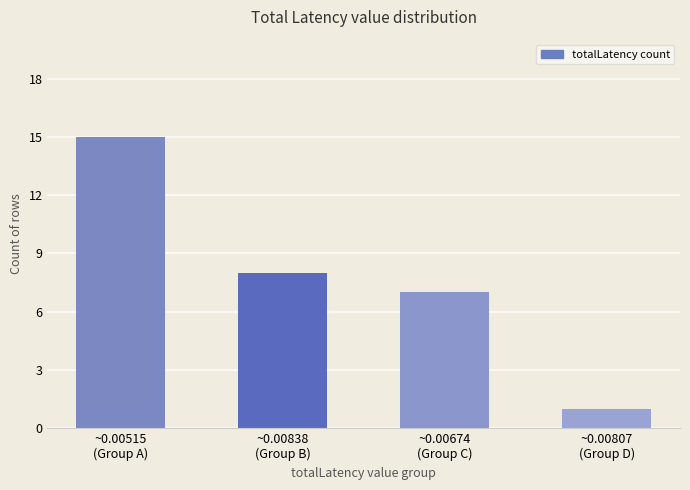

What is the change in value from ~0.00515
(Group A) to ~0.00838
(Group B)?

-7